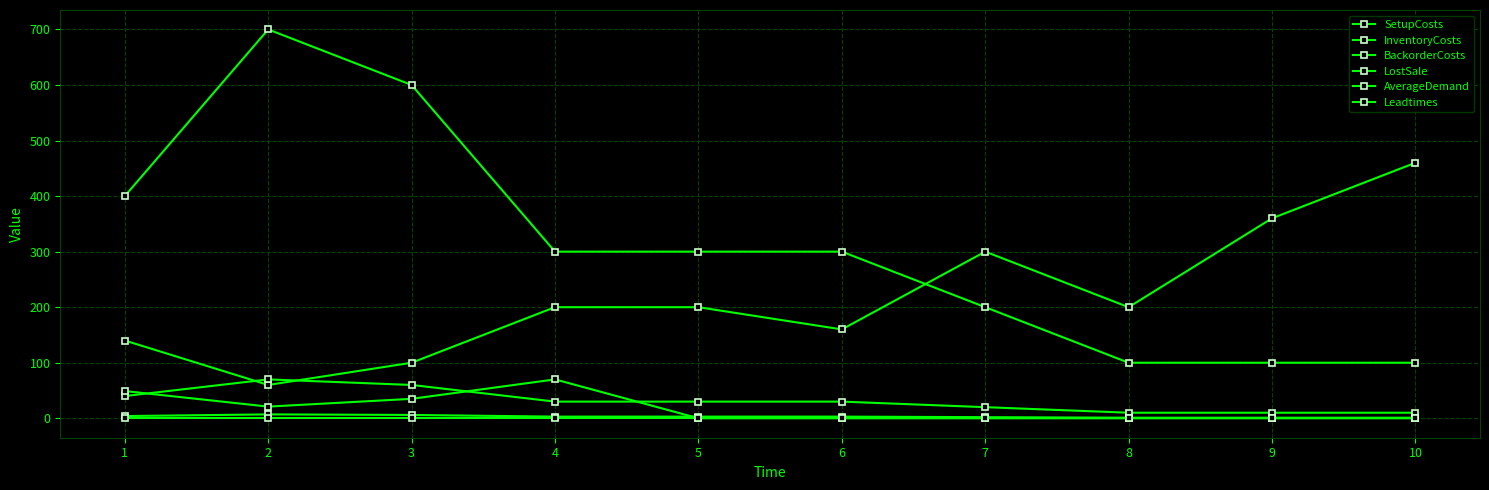

Does the chart have visible grid lines?

Yes